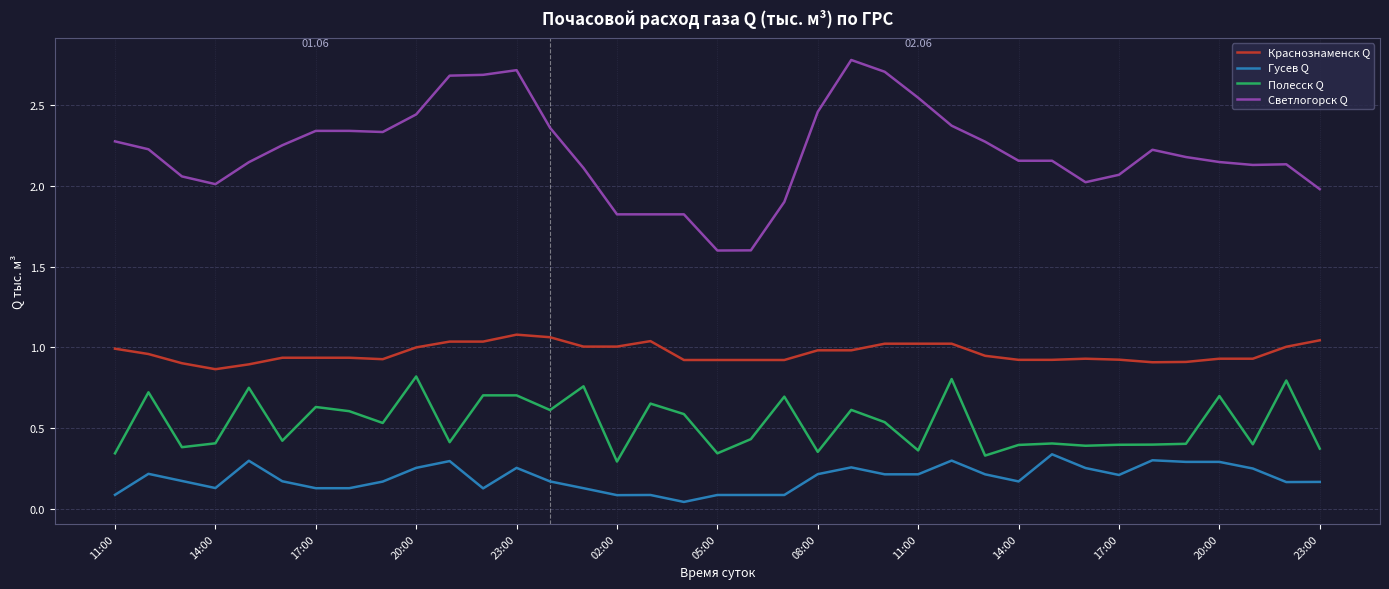

What is the difference between the maximum and minimum values in the Светлогорск Q series?

1.2